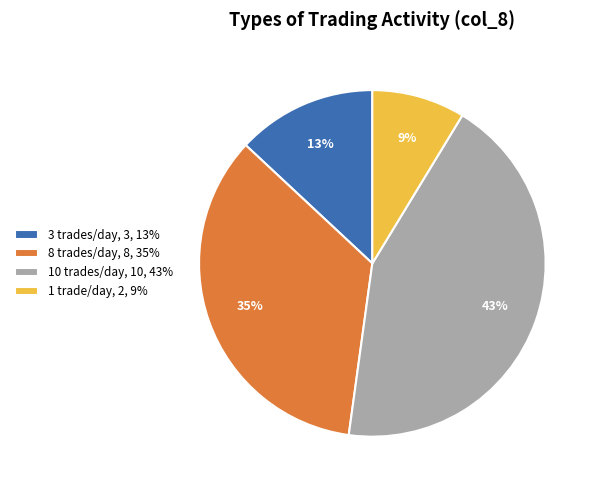

How many slices are in this pie chart?

4